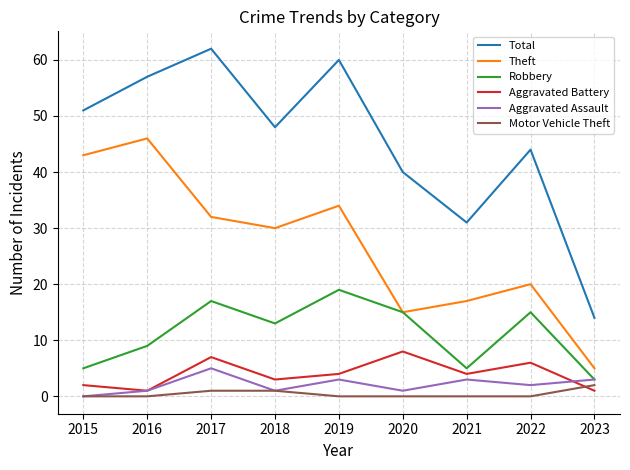

At which category does Aggravated Assault reach its first local peak?

2017